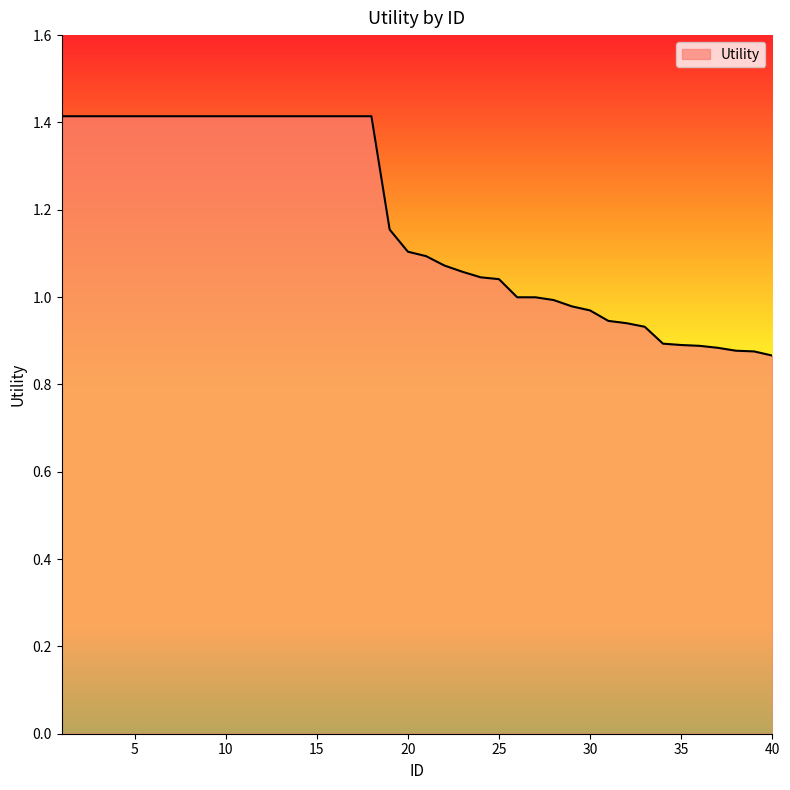

What is the maximum value shown in the chart?

1.4